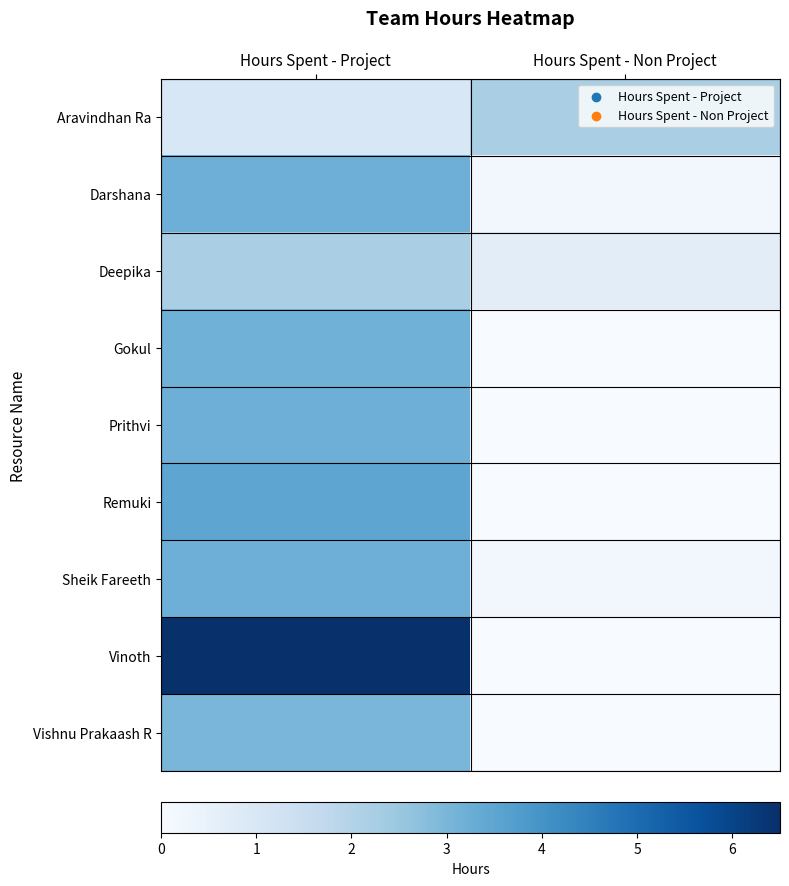

Reading right to left, what are all the values shown in this chart?

Aravindhan Ra: Hours Spent - Non Project=2.2	Hours Spent - Project=1.0
Darshana: Hours Spent - Non Project=0.2	Hours Spent - Project=3.2
Deepika: Hours Spent - Non Project=0.7	Hours Spent - Project=2.2
Gokul: Hours Spent - Non Project=0.0	Hours Spent - Project=3.1
Prithvi: Hours Spent - Non Project=0.0	Hours Spent - Project=3.2
Remuki: Hours Spent - Non Project=0.0	Hours Spent - Project=3.5
Sheik Fareeth: Hours Spent - Non Project=0.2	Hours Spent - Project=3.2
Vinoth: Hours Spent - Non Project=0.0	Hours Spent - Project=6.5
Vishnu Prakaash R: Hours Spent - Non Project=0.0	Hours Spent - Project=3.0